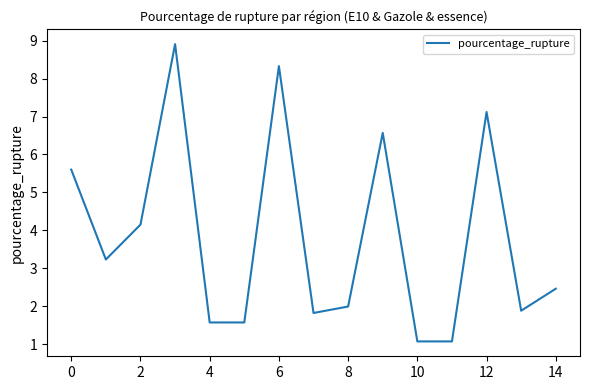

What is the greatest value displayed?

8.9